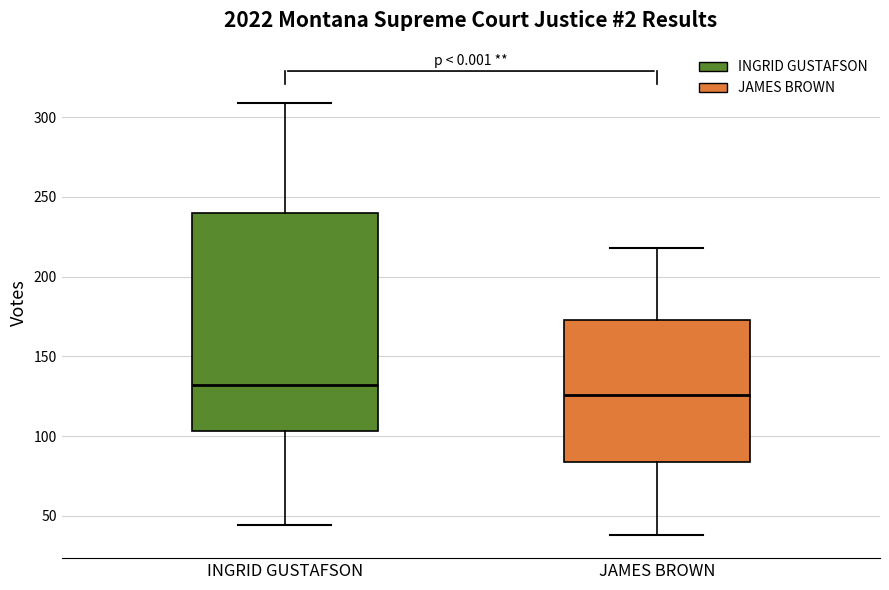

Where does the upper whisker of the box for JAMES BROWN end on the y-axis? The values are not printed on the chart, so give them approximately, as read against the axis.

220